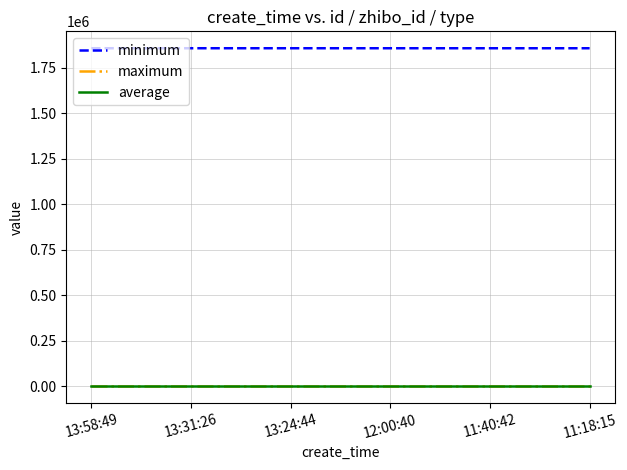

Read the maximum value at 13:58:49.

152